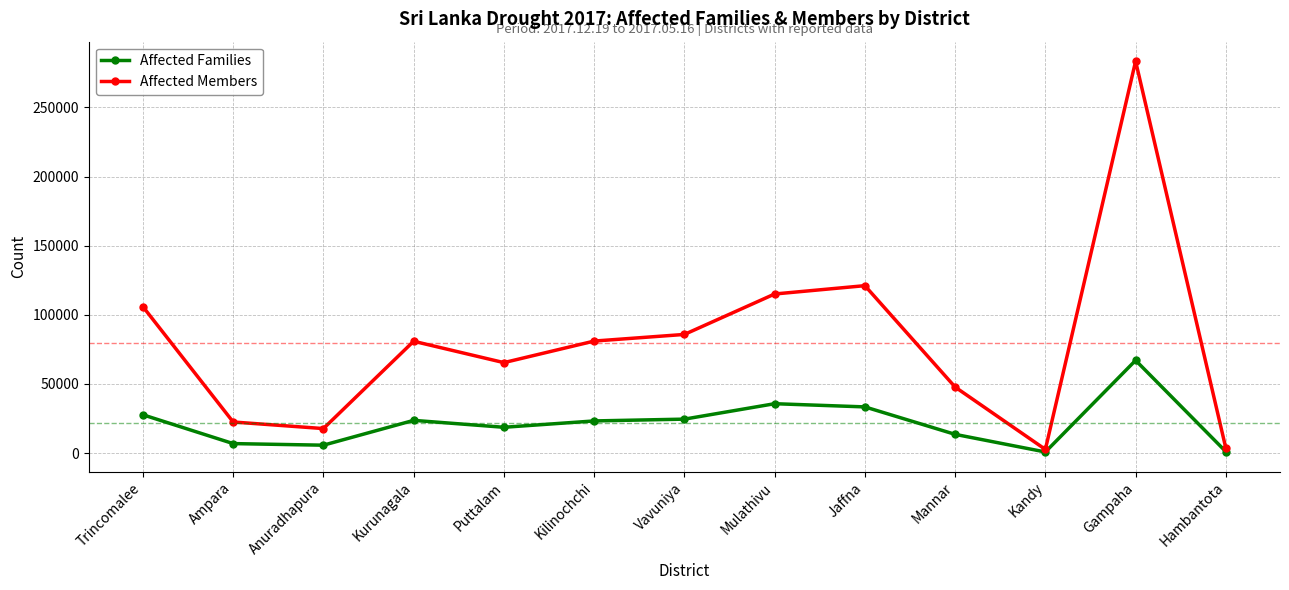

What is the sum of all Affected Members values?

1032155